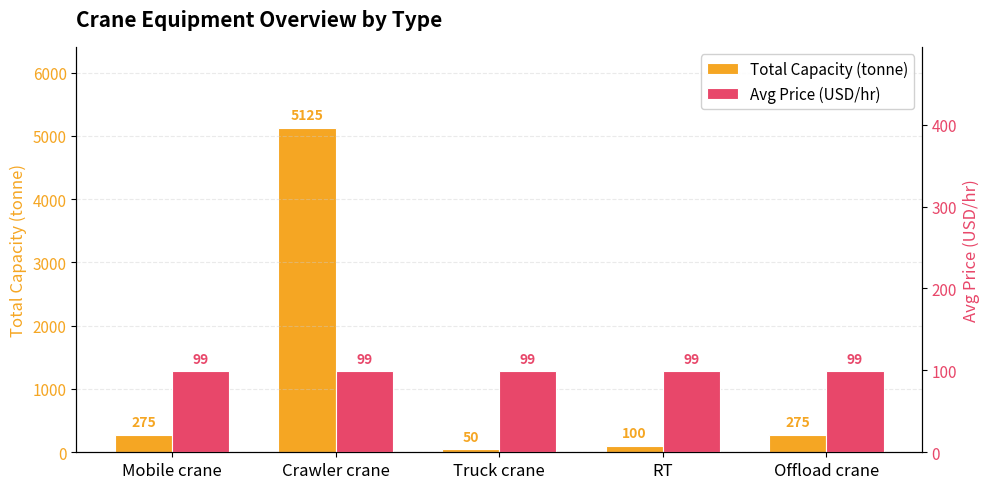

Which series has the largest range (max minus min)?

Total Capacity (tonne)